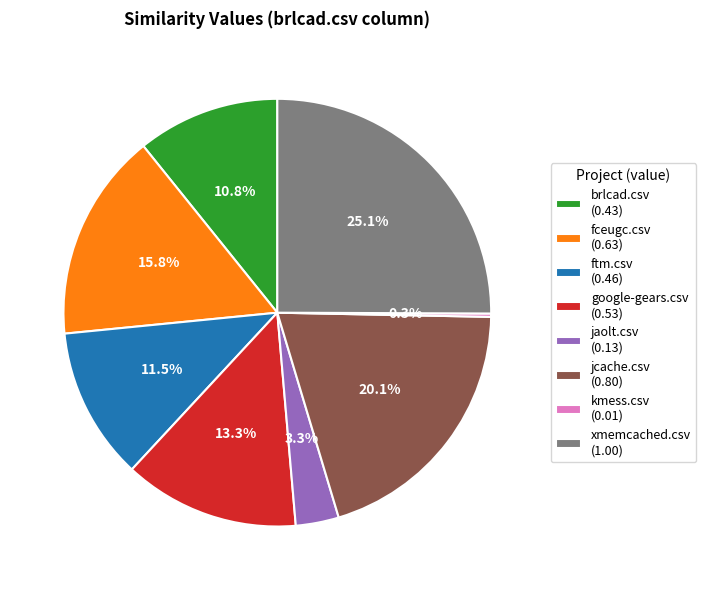

Does any single category account for the majority?

No